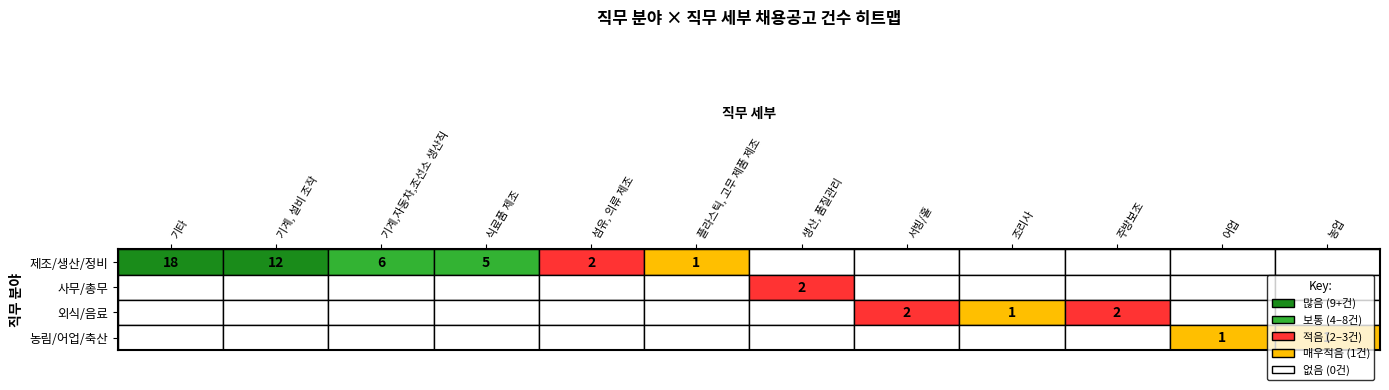

Is the value of 농림/어업/축산 at 식료품 제조 greater than the value of 외식/음료 at 기타?

No